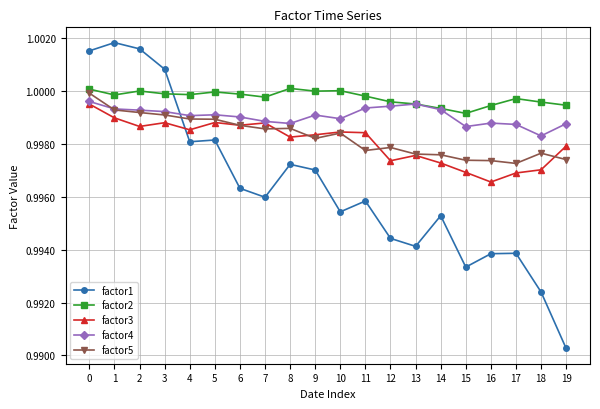

Is the value of factor3 at 17 greater than the value of factor1 at 18?

Yes